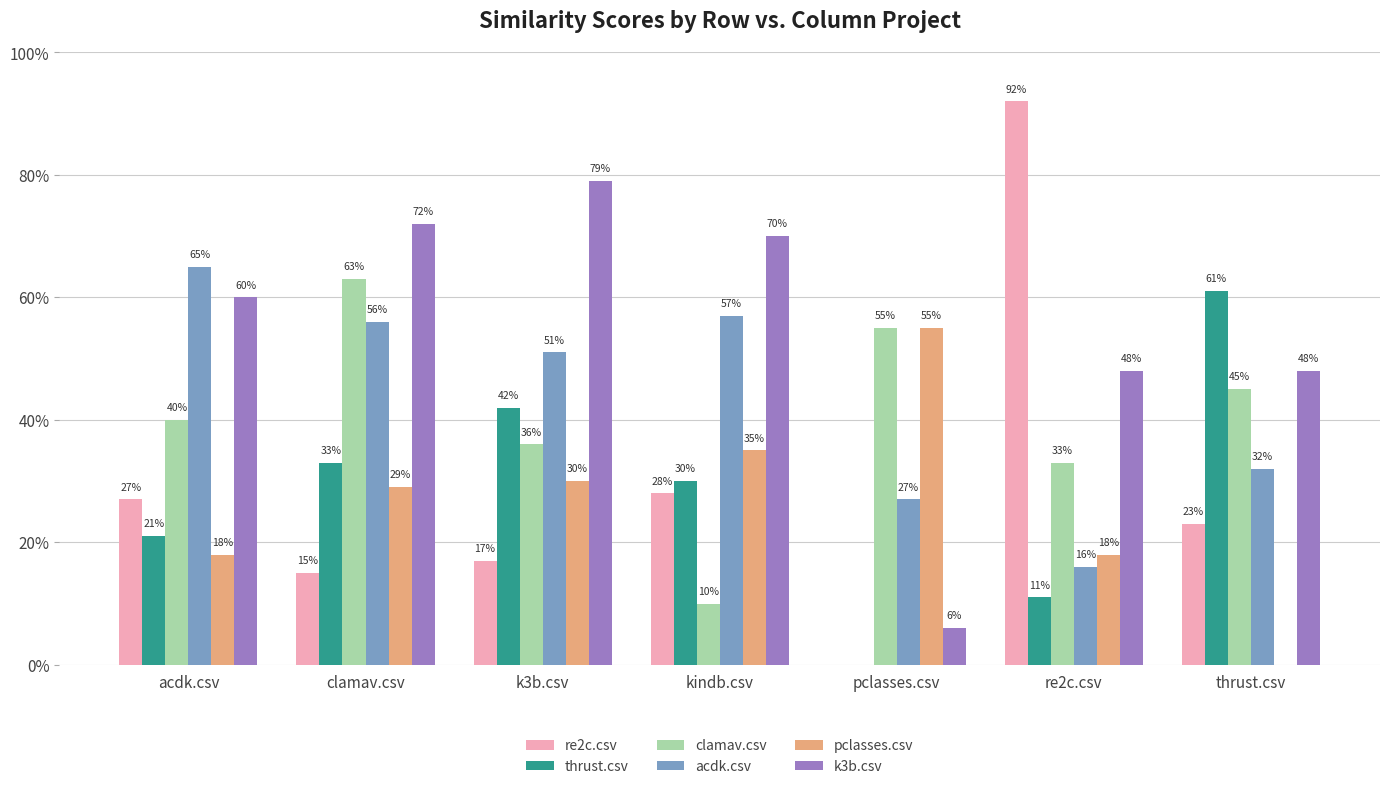

What is the total value across all series at kindb.csv?

2.3